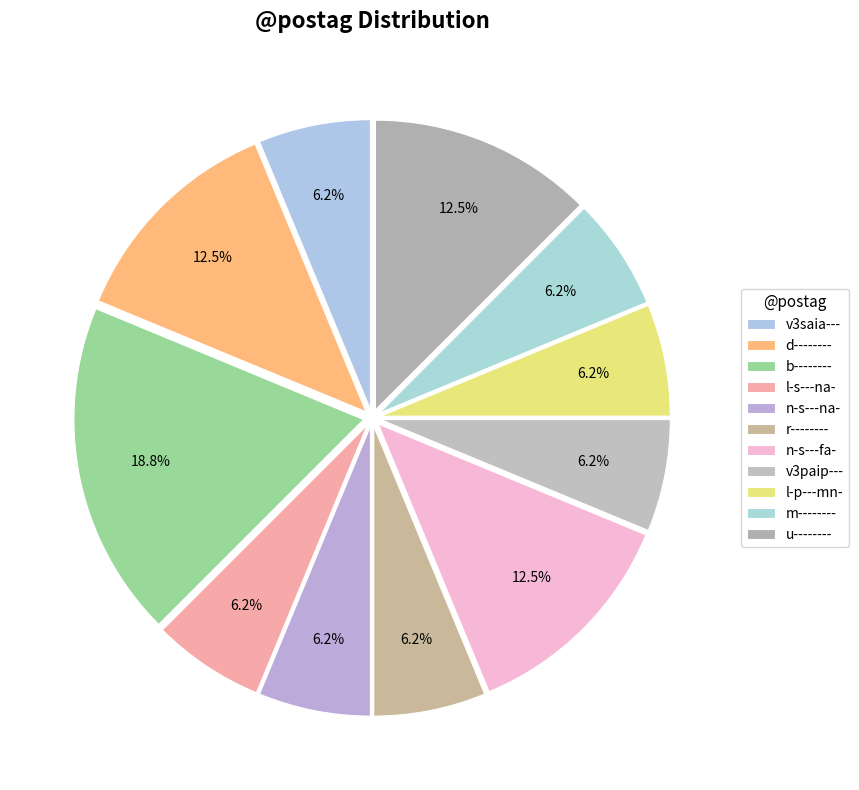

Rank the categories by value from lowest to highest.

v3saia---, l-s---na-, n-s---na-, r--------, v3paip---, l-p---mn-, m--------, d--------, n-s---fa-, u--------, b--------